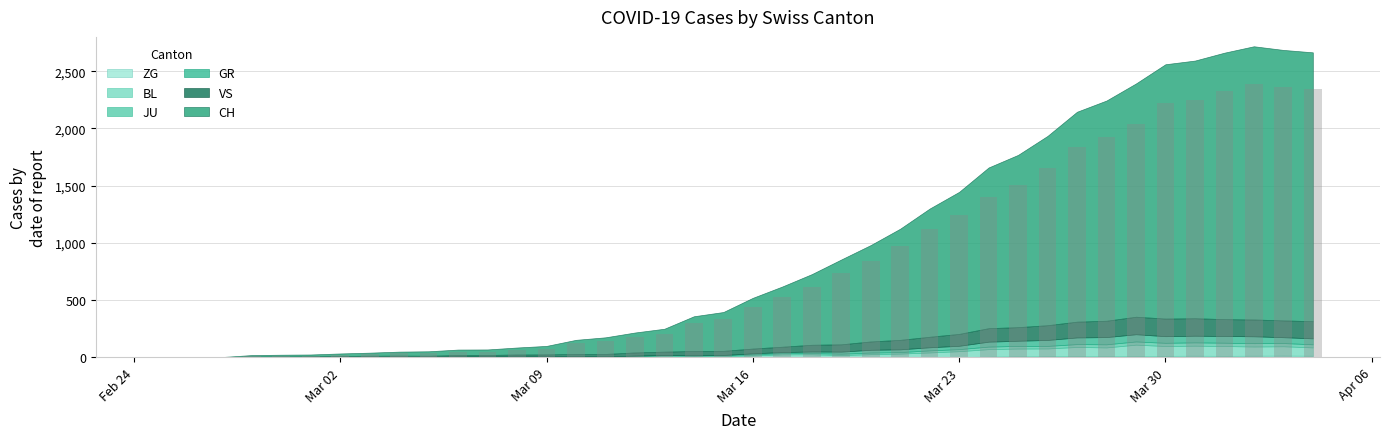

What is the greatest value displayed?

2387